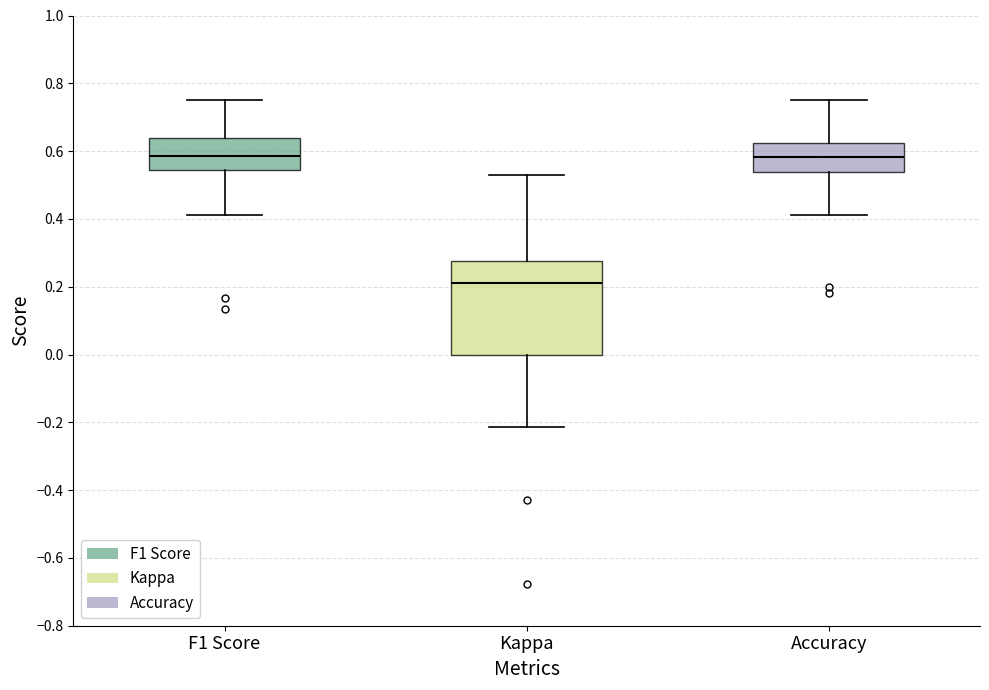

Where is the upper edge of the box for F1 Score on the y-axis? The values are not printed on the chart, so give them approximately, as read against the axis.

0.64